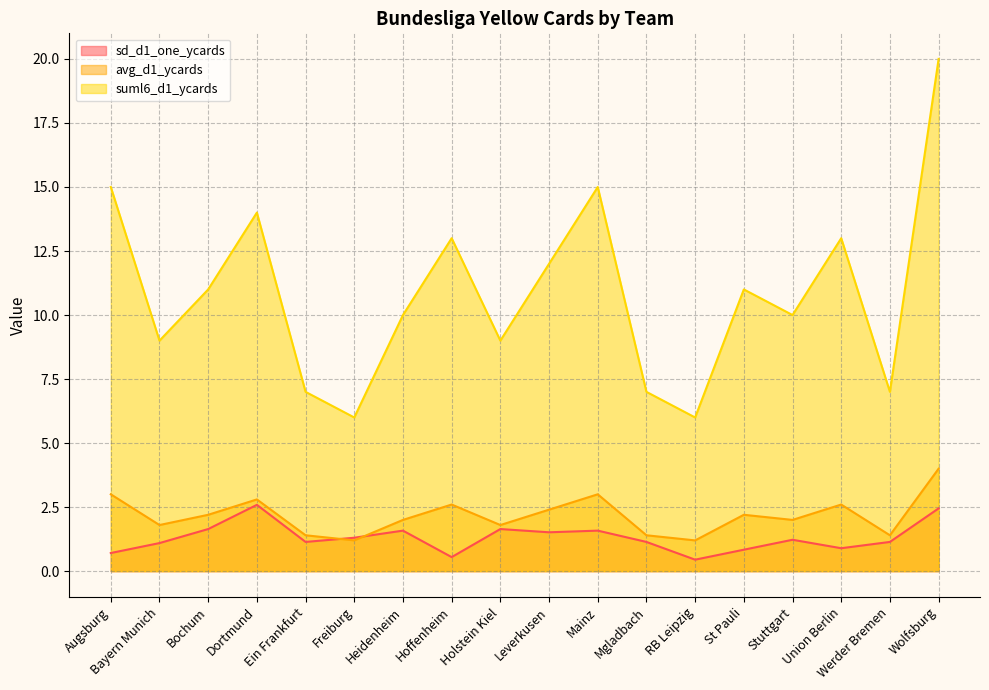

List the labels in order of sd_d1_one_ycards value, largest first.

Dortmund, Wolfsburg, Bochum, Holstein Kiel, Heidenheim, Mainz, Leverkusen, Freiburg, Stuttgart, Ein Frankfurt, Mgladbach, Werder Bremen, Bayern Munich, Union Berlin, St Pauli, Augsburg, Hoffenheim, RB Leipzig